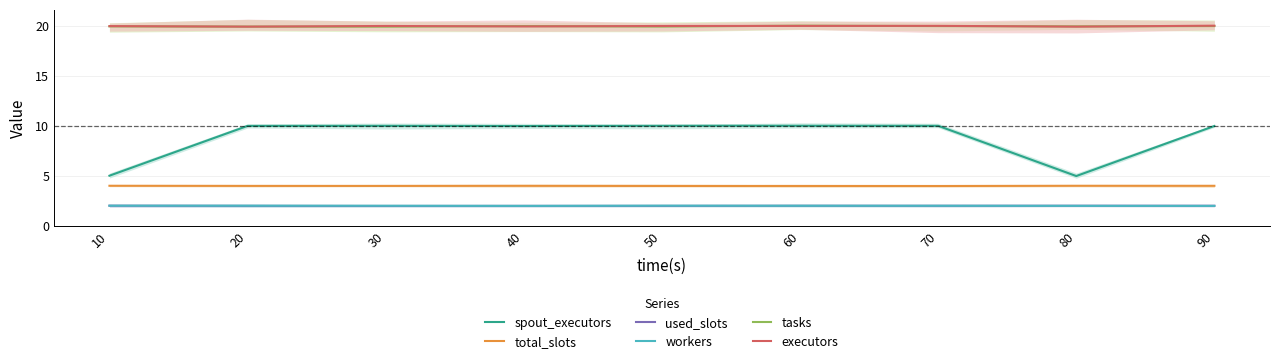

Rank the series by their maximum value, from lowest to highest.

used_slots, workers, total_slots, spout_executors, executors, tasks